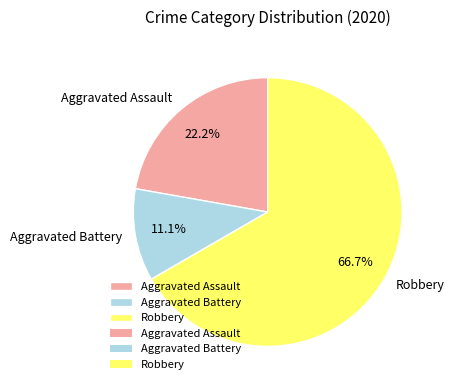

What percentage is NOT represented by Aggravated Battery?

88.9%